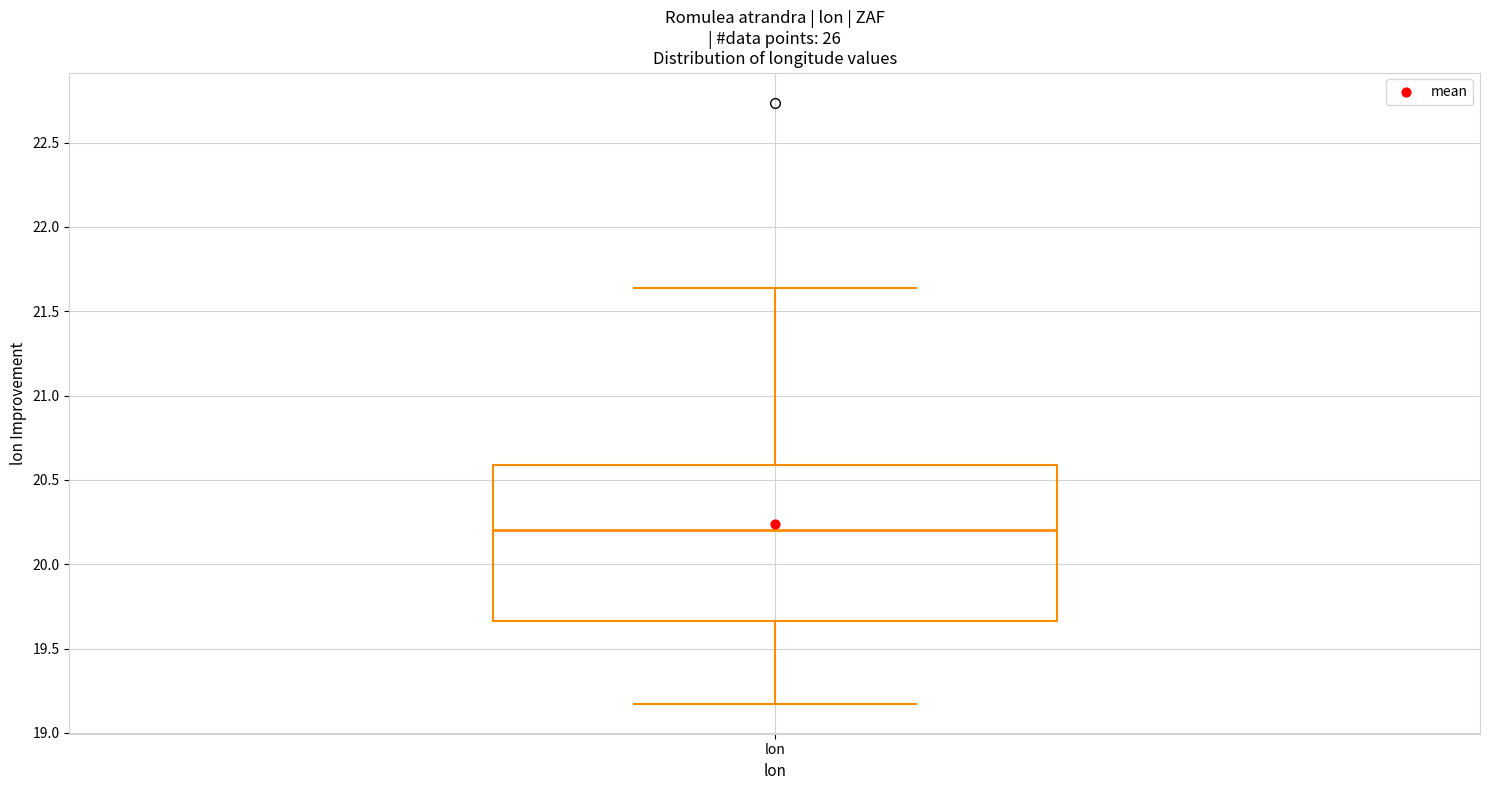

Transcribe this box plot: give where the median line is, the range the box spans, and where the two whiskers end, as read against the y-axis. The values are not printed on the chart, so give them approximately, as read against the axis.

median 20.20, box 19.65 to 20.60, whiskers 19.15 to 21.65